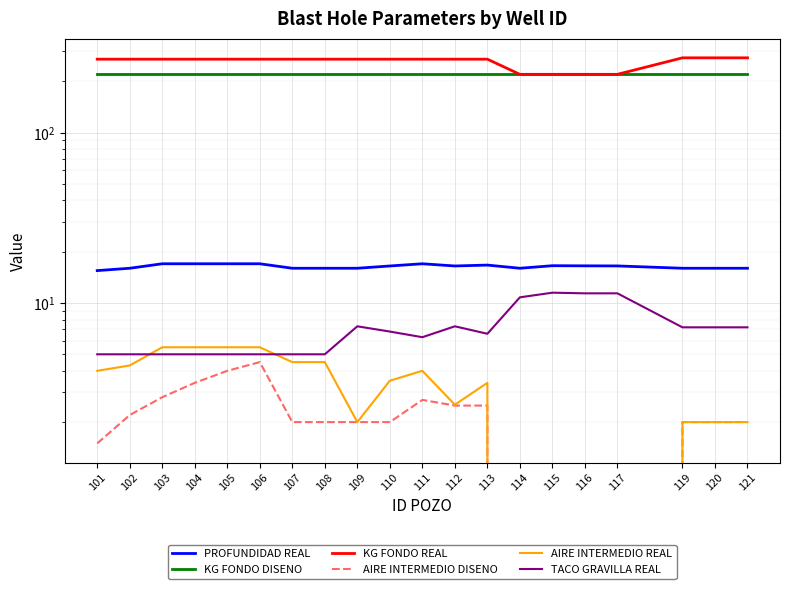

Reading left to right, list all the values displayed in this chart.

PROFUNDIDAD REAL: 101=15.5	102=16.0	103=17.0	104=17.0	105=17.0	106=17.0	107=16.0	108=16.0	109=16.0	110=16.5	111=17.0	112=16.5	113=16.7	114=16.0	115=16.6	116=16.5	117=16.5	119=16.0	120=16.0	121=16.0
KG FONDO DISENO: 101=220.0	102=220.0	103=220.0	104=220.0	105=220.0	106=220.0	107=220.0	108=220.0	109=220.0	110=220.0	111=220.0	112=220.0	113=220.0	114=220.0	115=220.0	116=220.0	117=220.0	119=220.0	120=220.0	121=220.0
KG FONDO REAL: 101=270.0	102=270.0	103=270.0	104=270.0	105=270.0	106=270.0	107=270.0	108=270.0	109=270.0	110=270.0	111=270.0	112=270.0	113=270.0	114=220.0	115=220.0	116=220.0	117=220.0	119=275.0	120=275.0	121=275.0
AIRE INTERMEDIO DISENO: 101=1.5	102=2.2	103=2.8	104=3.4	105=4.0	106=4.5	107=2.0	108=2.0	109=2.0	110=2.0	111=2.7	112=2.5	113=2.5	114=0.0	115=0.0	116=0.0	117=0.0	119=2.0	120=2.0	121=2.0
AIRE INTERMEDIO REAL: 101=4.0	102=4.3	103=5.5	104=5.5	105=5.5	106=5.5	107=4.5	108=4.5	109=2.0	110=3.5	111=4.0	112=2.5	113=3.4	114=0.0	115=0.0	116=0.0	117=0.0	119=2.0	120=2.0	121=2.0
TACO GRAVILLA REAL: 101=5.0	102=5.0	103=5.0	104=5.0	105=5.0	106=5.0	107=5.0	108=5.0	109=7.3	110=6.8	111=6.3	112=7.3	113=6.6	114=10.8	115=11.5	116=11.4	117=11.4	119=7.2	120=7.2	121=7.2